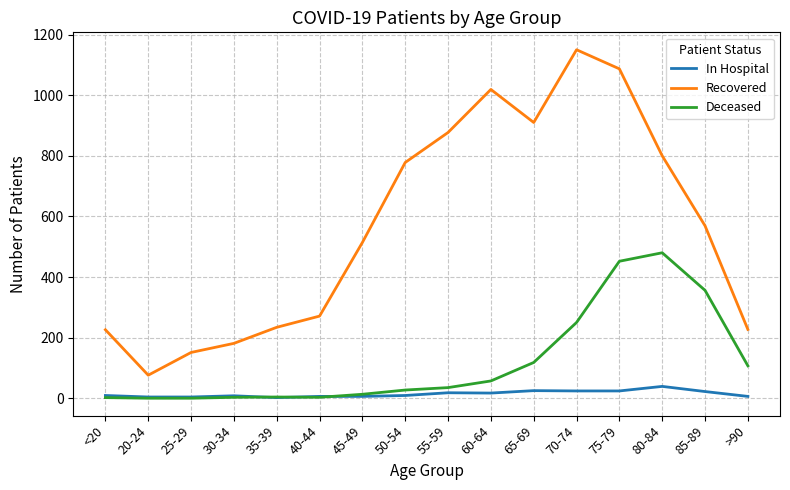

What is the highest value of the Recovered series?

1150